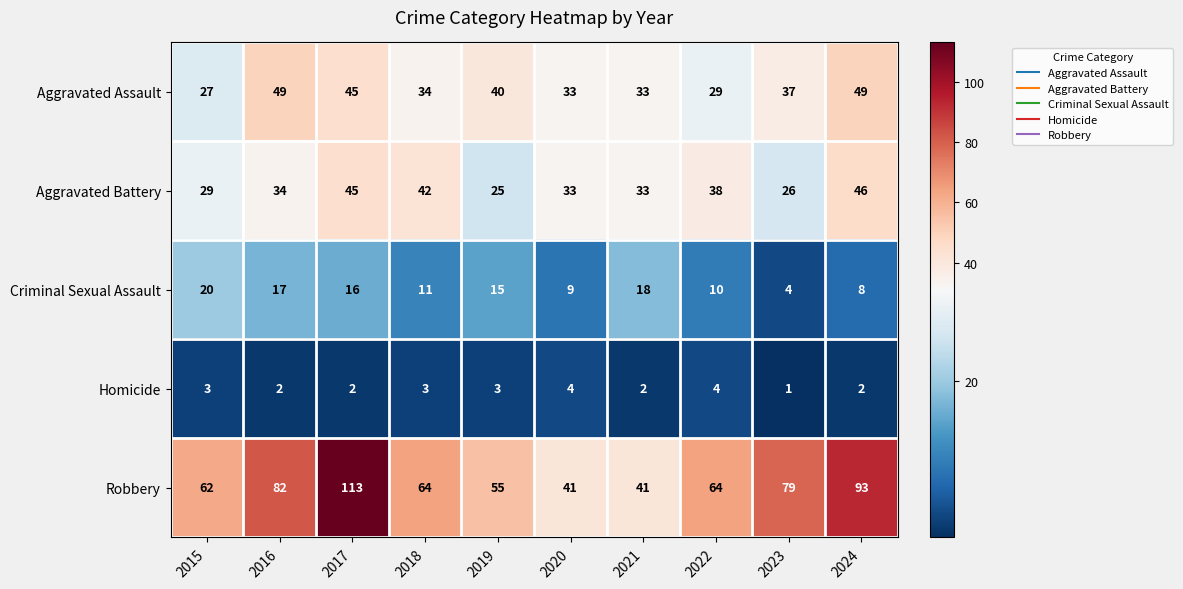

What is the difference between the second highest and minimum values in the Homicide series?

3